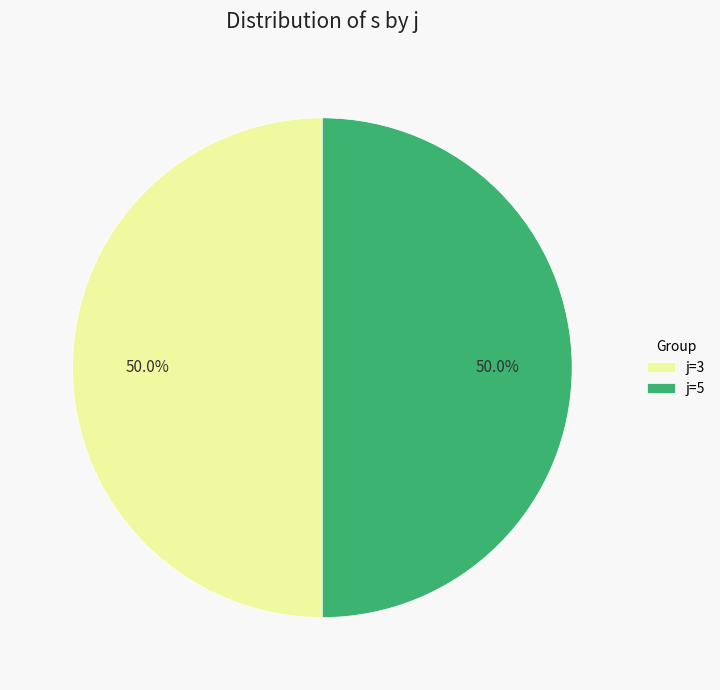

Combined, do j=3 and j=5 account for over 50%?

Yes